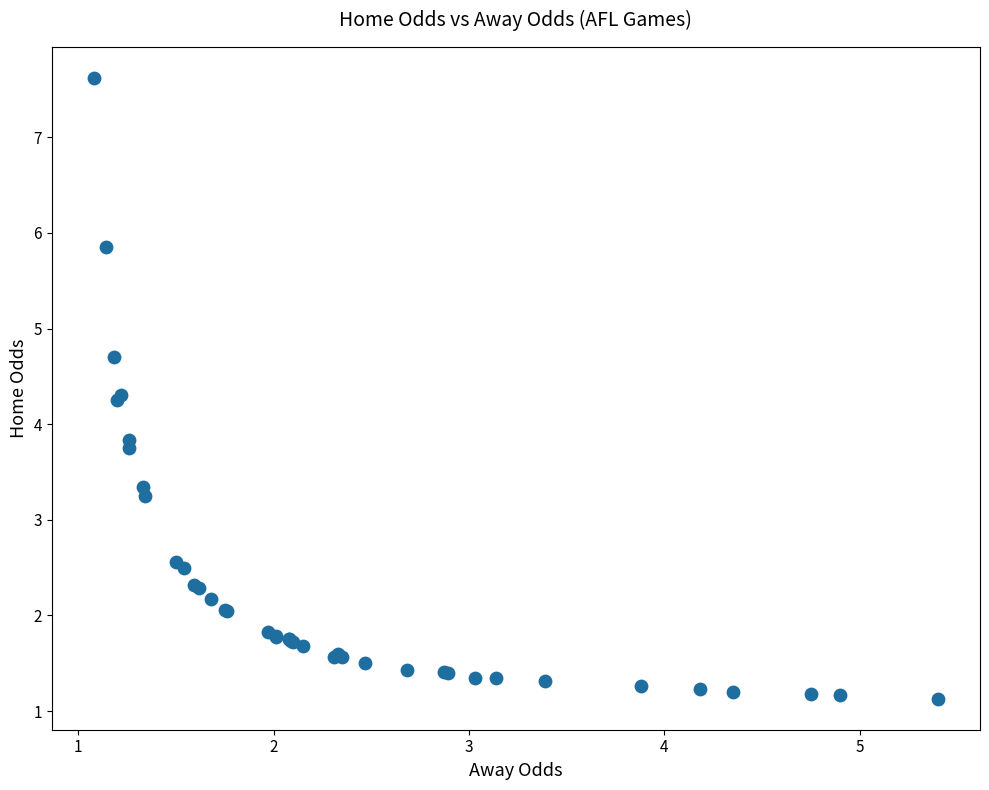

What Y value in the scatter plot is closest to 4?

3.8